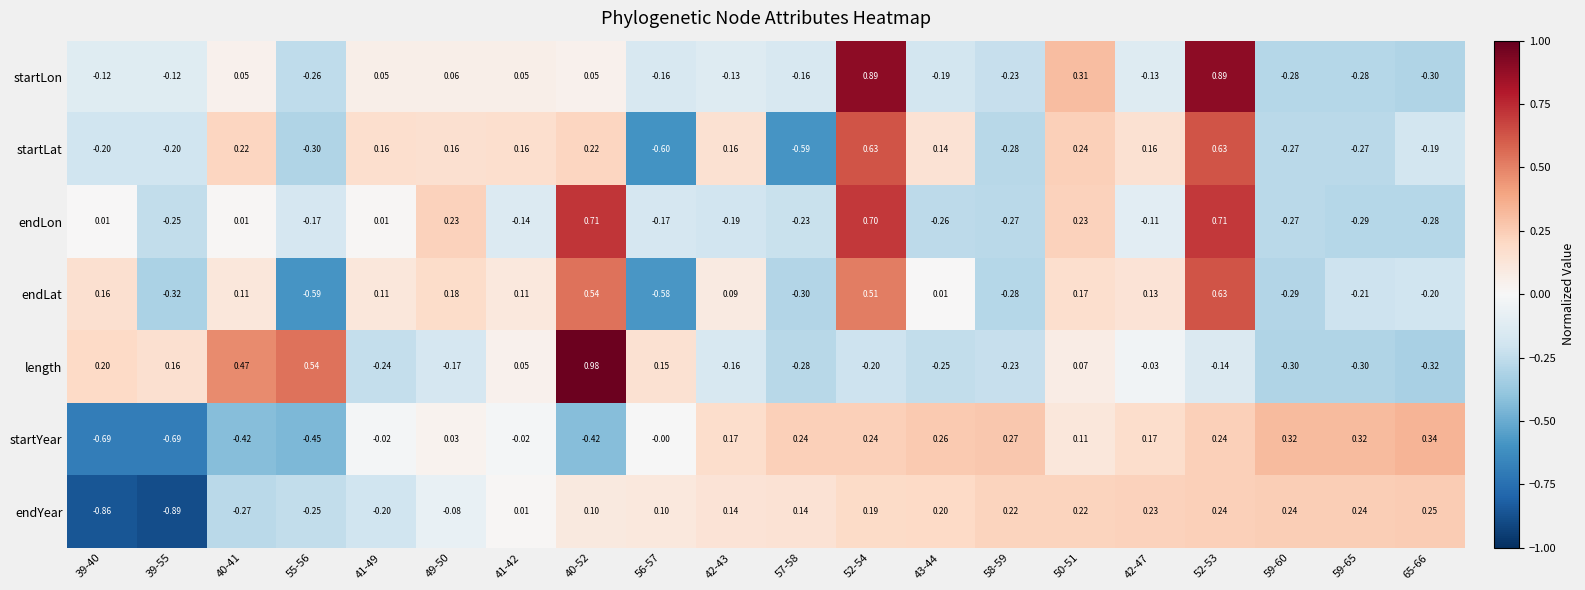

Which series has the widest spread of values?

length